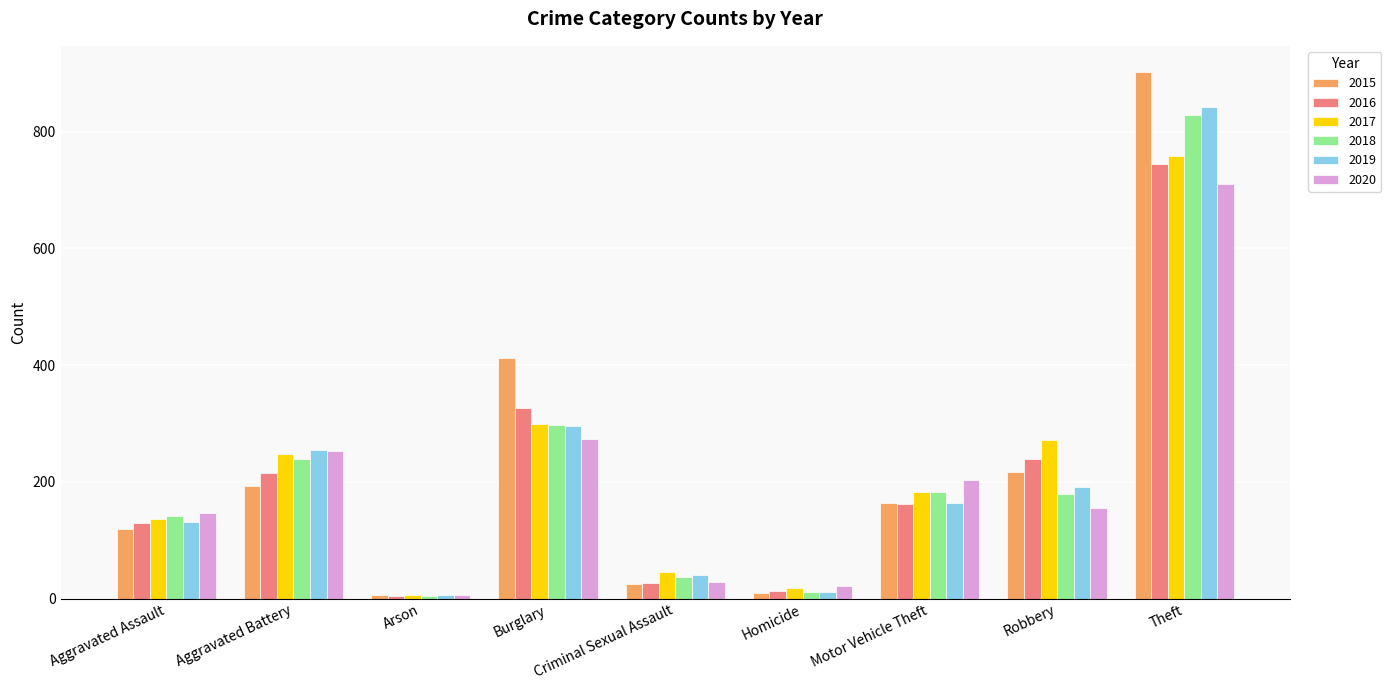

Is it true that 2018 equals 239 at Aggravated Battery?

True